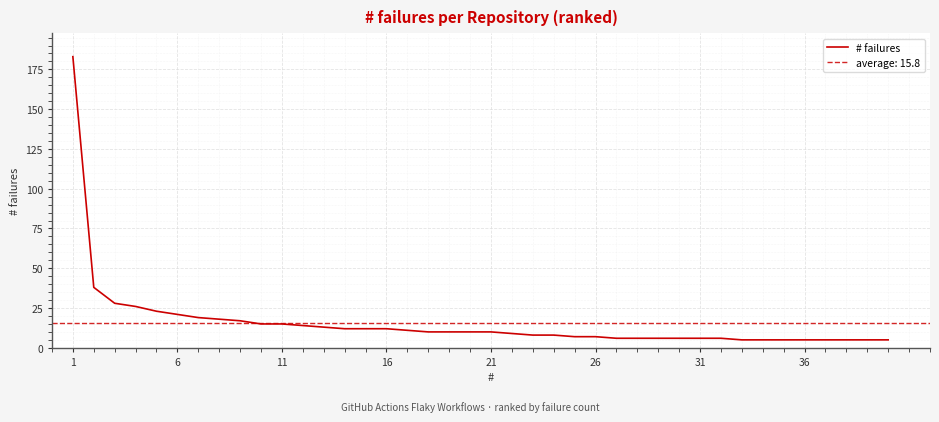

What is the lowest value of the # failures series?

5